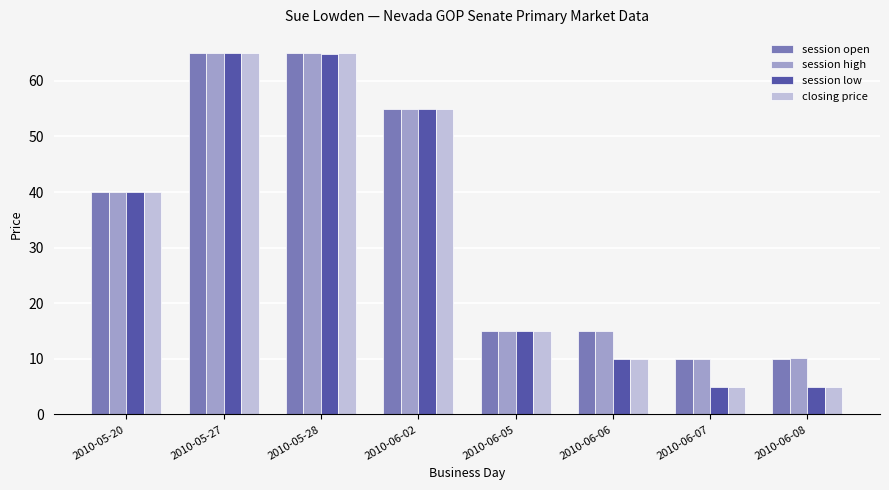

What is the value of the session open bar at the 6th from the left?

15.0